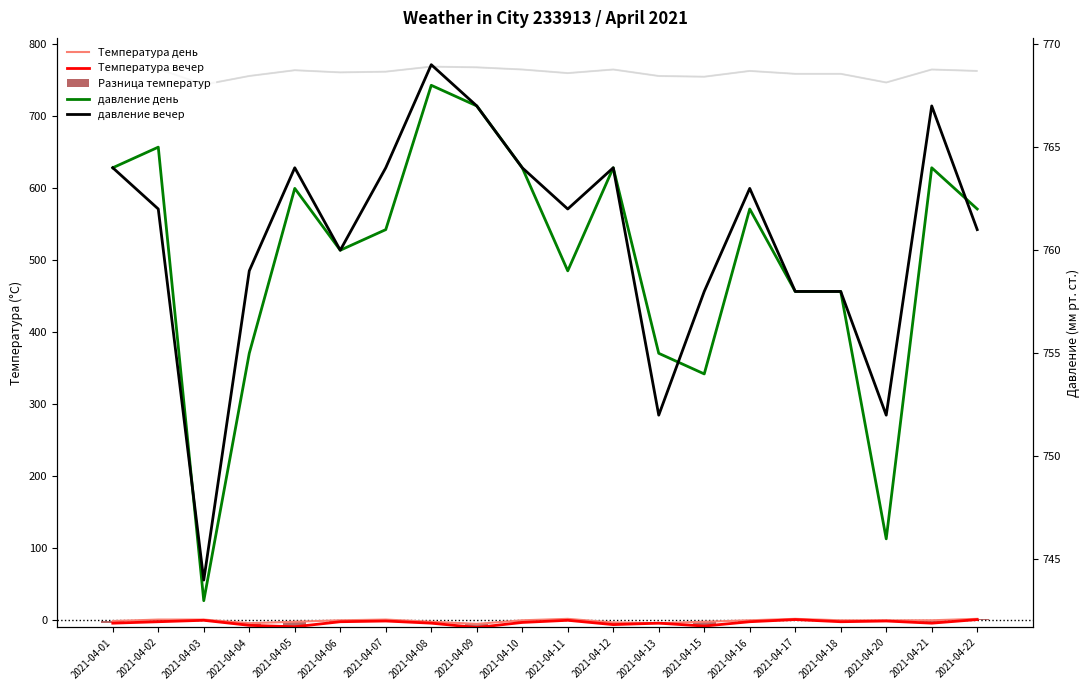

What is the total value across all series at 2021-04-08?

1533